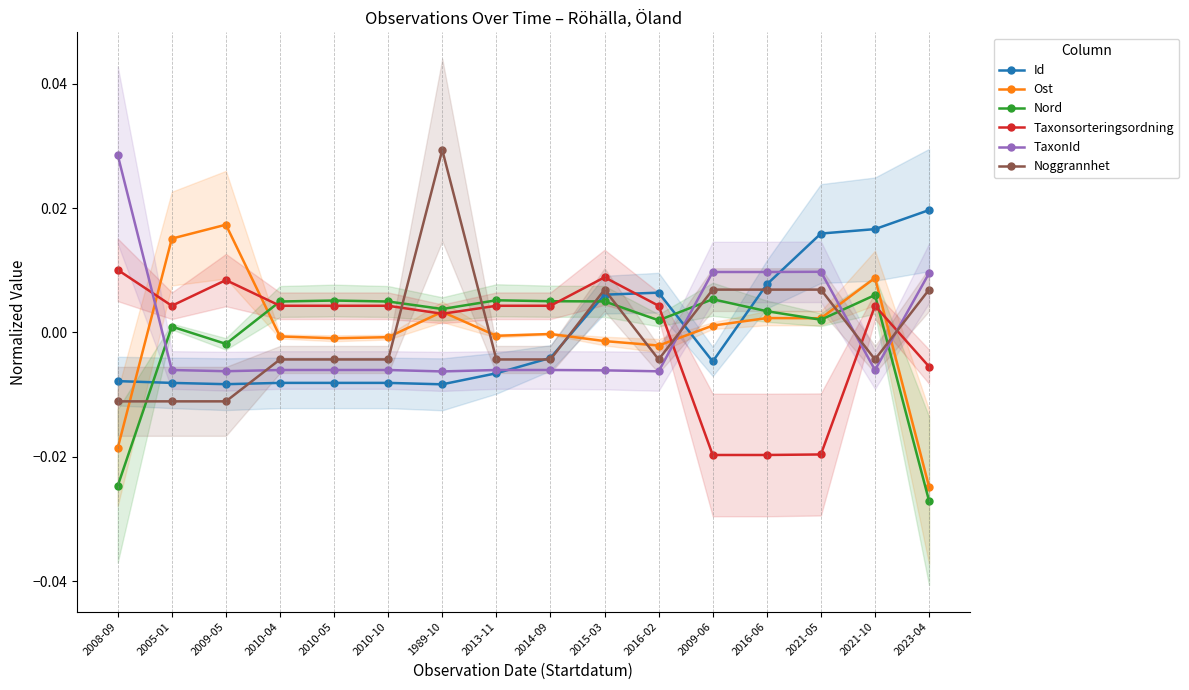

True or false: Taxonsorteringsordning has a value of 0.0 at 2010-05.

False